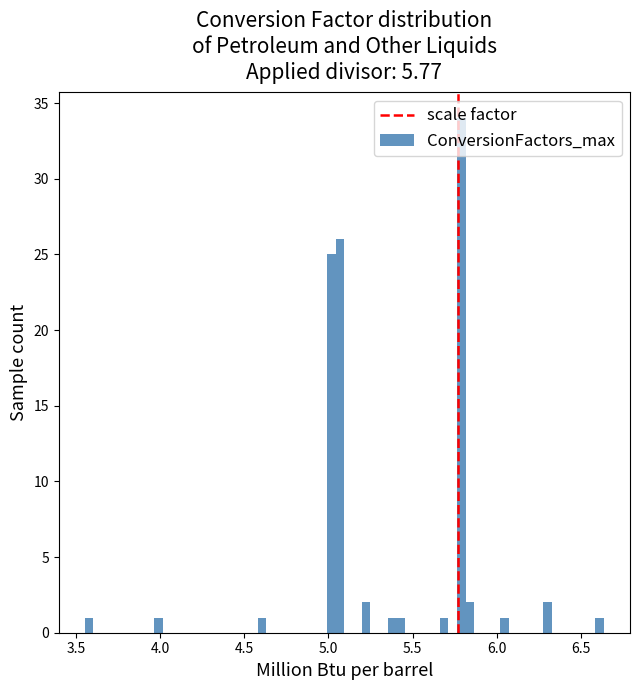

Read against the x-axis, roughly where is the centre of the tallest bar?

5.80